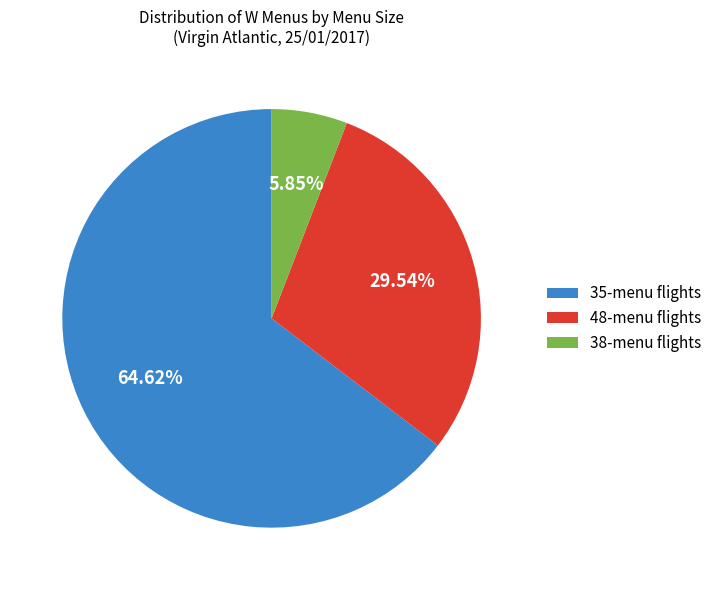

Which slice is the smallest?

38-menu flights